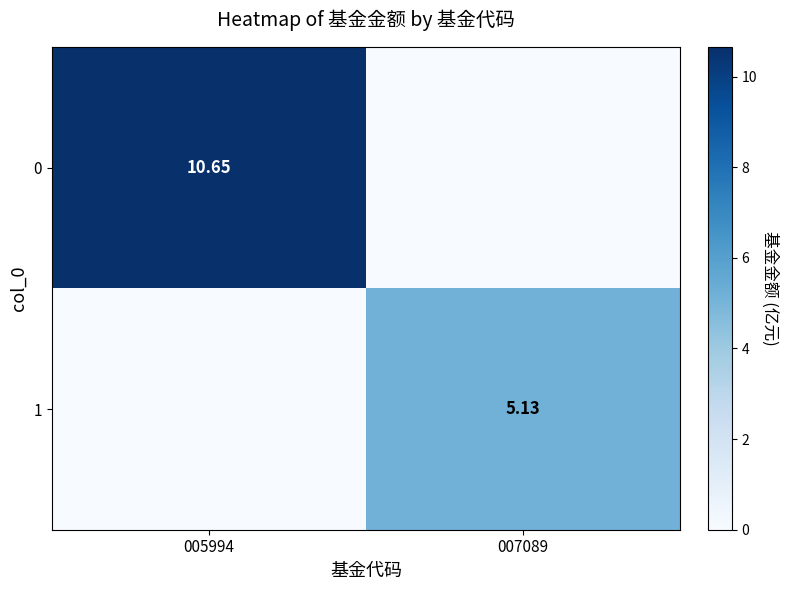

Rank the series by their average value, from highest to lowest.

0, 1